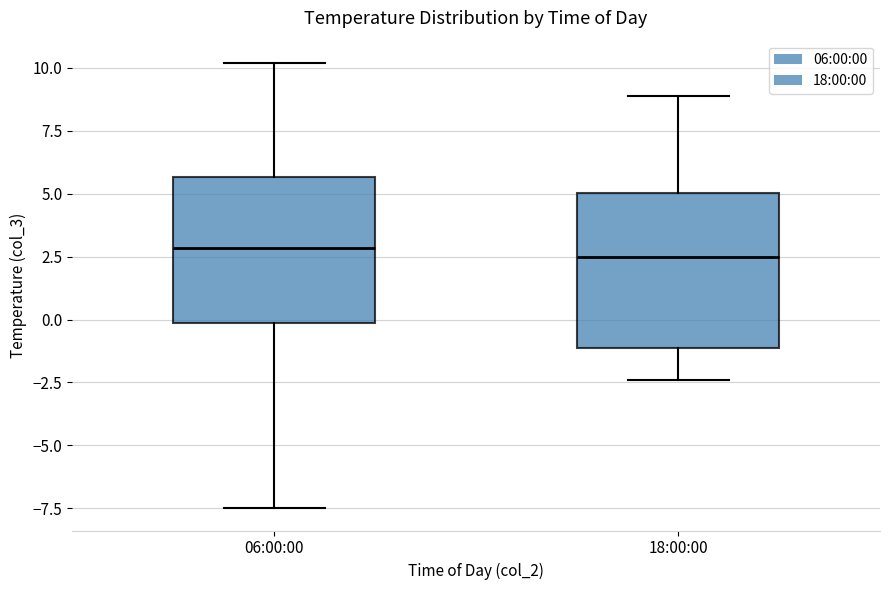

Reading left to right, read every box against the y-axis: the position of its median line, the range the box covers, and the ends of its whiskers. The values are not printed on the chart, so give them approximately, as read against the axis.

06:00:00: median 3.0, box 0.0 to 5.5, whiskers -7.5 to 10.0
18:00:00: median 2.5, box -1.0 to 5.0, whiskers -2.5 to 9.0